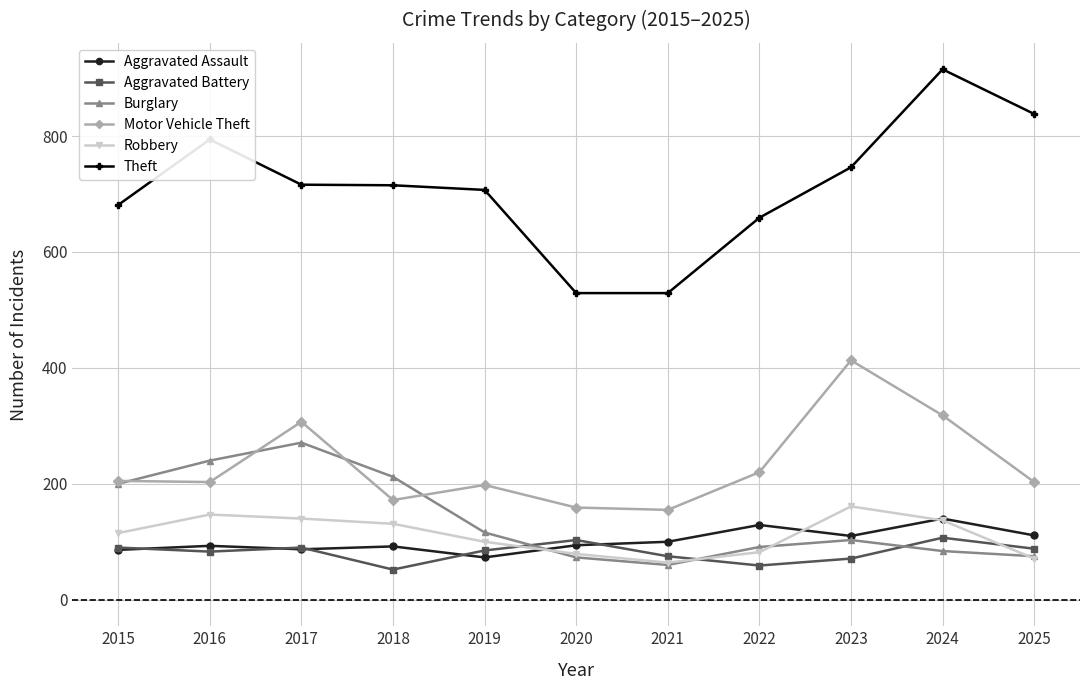

At which label does Burglary reach its minimum?

2021